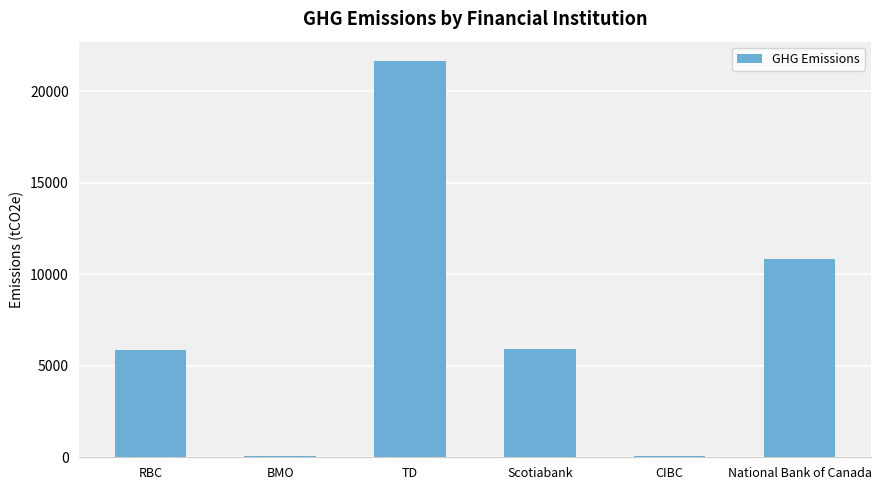

What is the sum of all values?

44343.9